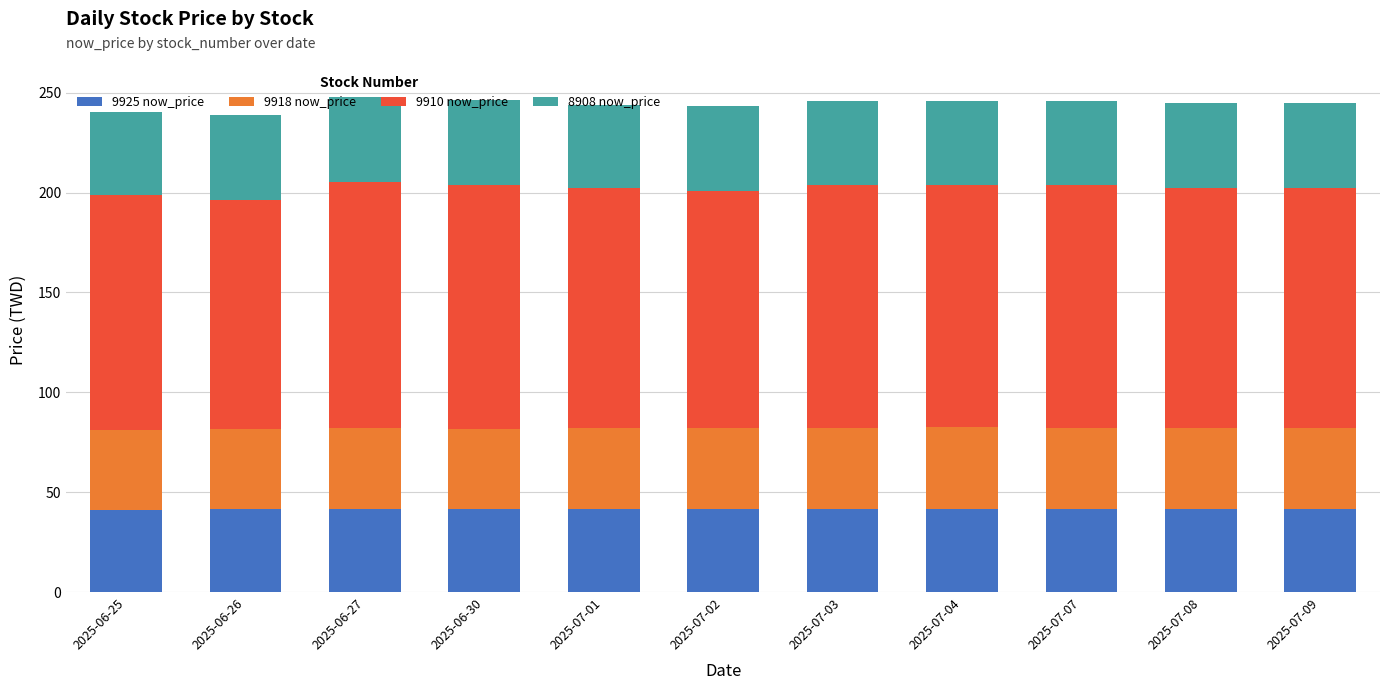

The value of 9925 now_price at 2025-07-08 is 41.8. True or false?

True